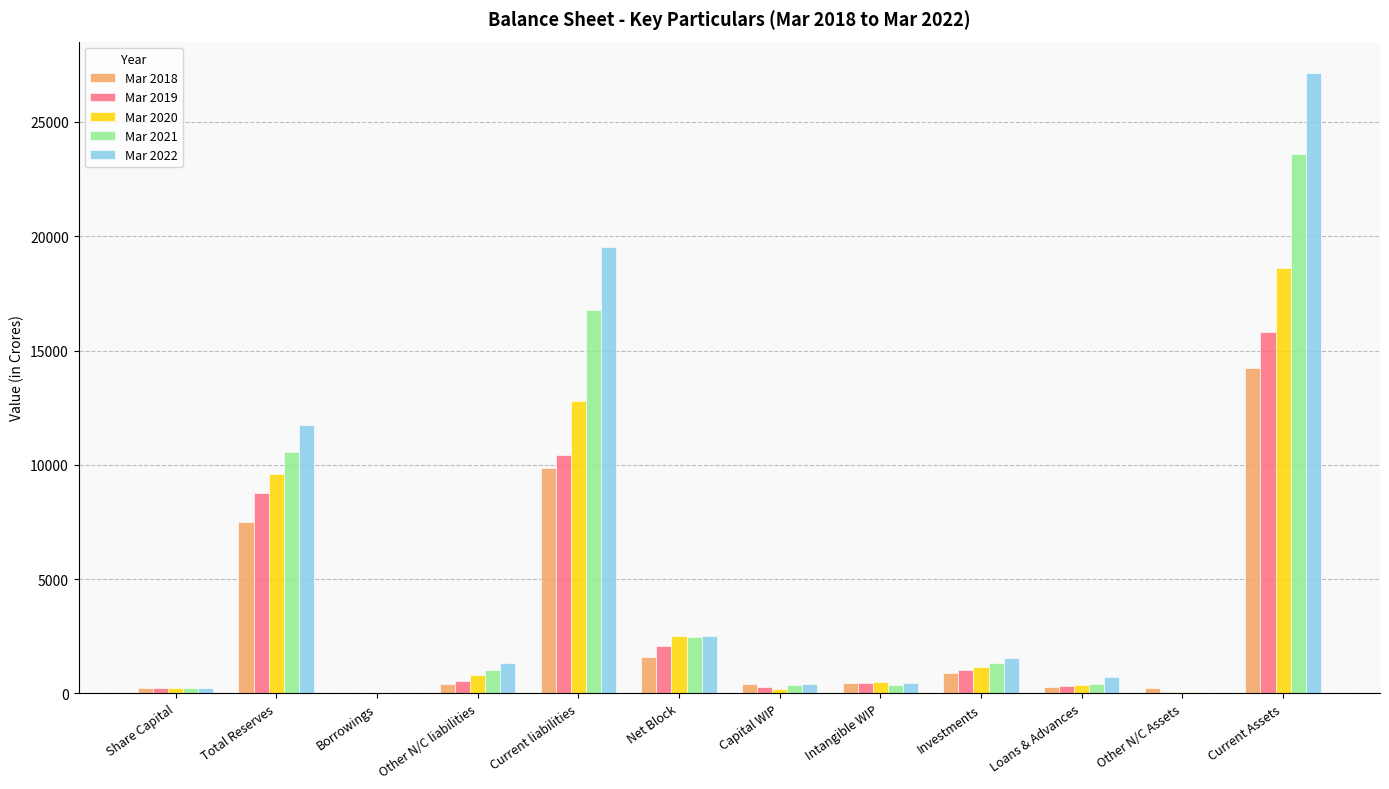

What is the maximum value for Mar 2021?

23576.6